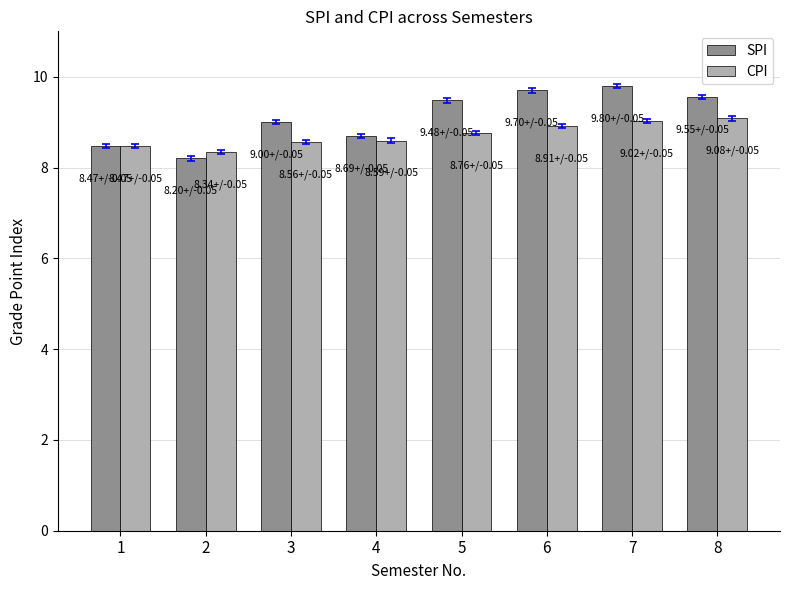

Which series changed the most between 4 and 6?

SPI